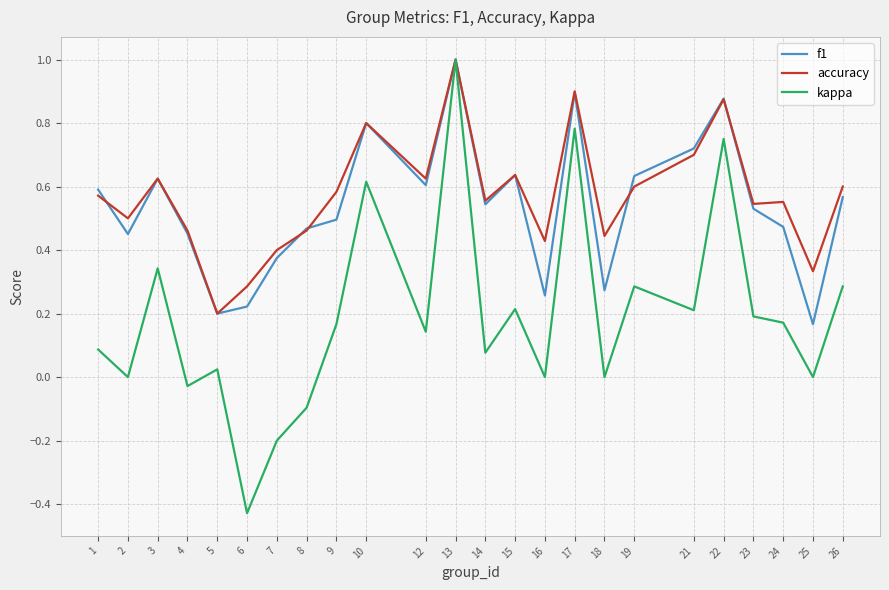

Which label corresponds to the largest value in the chart?

13